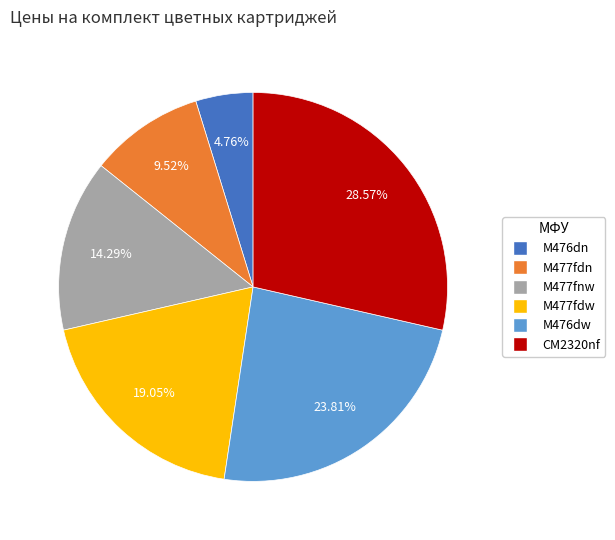

Rank the categories by value from lowest to highest.

M476dn, M477fdn, M477fnw, M477fdw, M476dw, CM2320nf